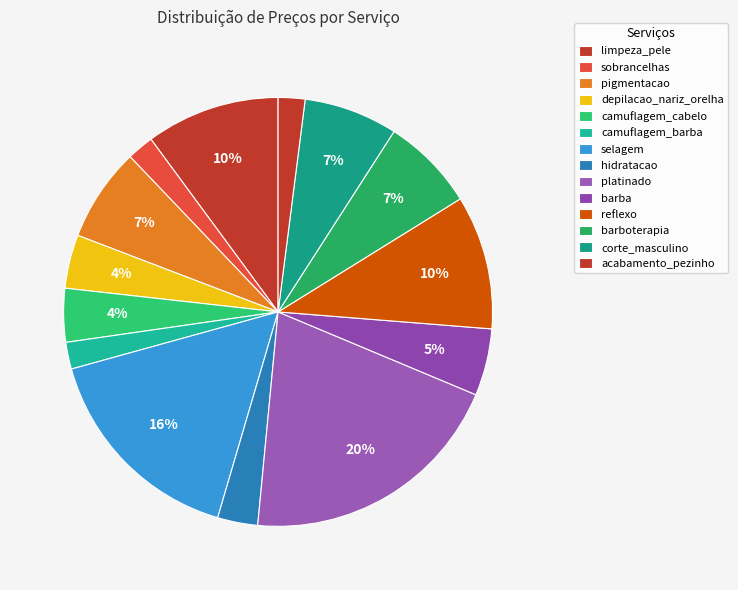

Which category has the biggest portion of the pie?

platinado